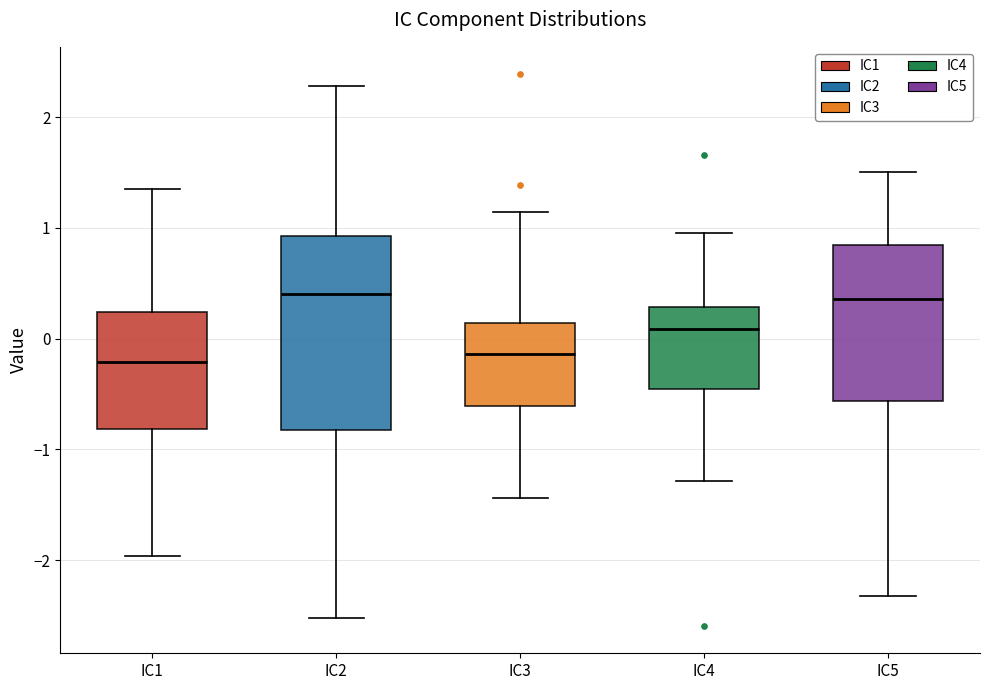

Reading left to right, transcribe this box plot: for each box, give where its median line is, the range the box spans, and where its two whiskers end, as read against the y-axis. The values are not printed on the chart, so give them approximately, as read against the axis.

IC1: median -0.2, box -0.8 to 0.2, whiskers -2.0 to 1.3
IC2: median 0.4, box -0.8 to 0.9, whiskers -2.5 to 2.3
IC3: median -0.1, box -0.6 to 0.1, whiskers -1.4 to 1.1
IC4: median 0.1, box -0.5 to 0.3, whiskers -1.3 to 1.0
IC5: median 0.4, box -0.6 to 0.8, whiskers -2.3 to 1.5